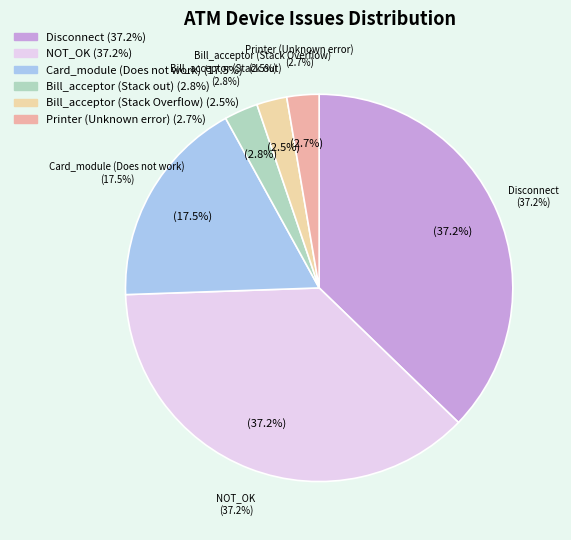

Count the number of slices in the pie.

6